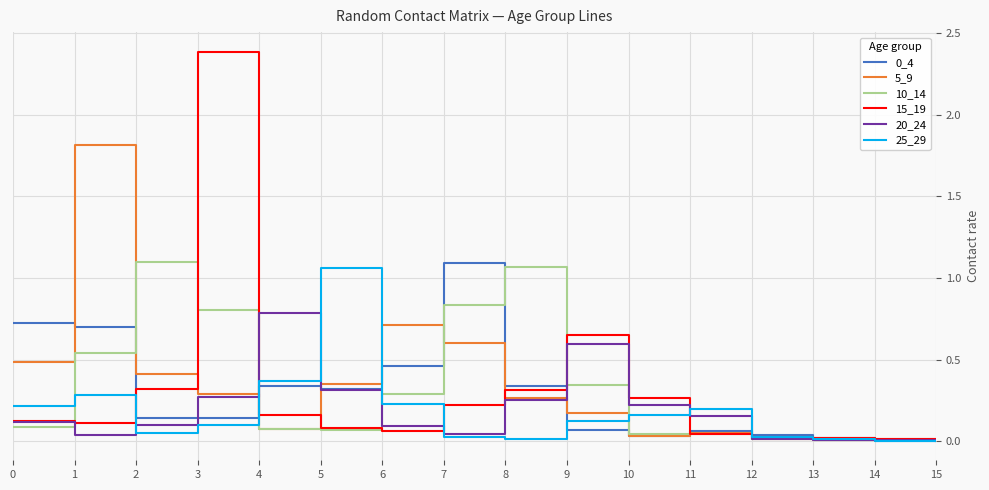

At which category does the chart reach its peak across all series?

3